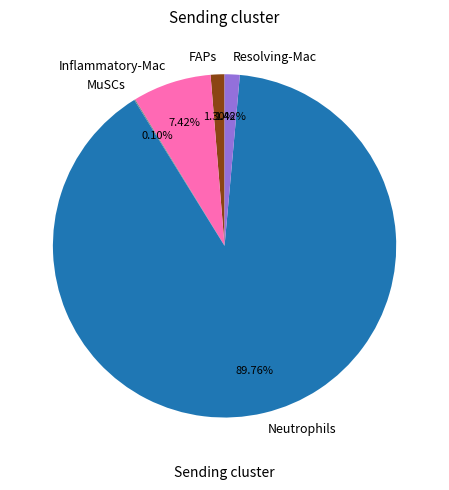

To the nearest percent, what is the difference between the largest and smallest slice percentages?

90%